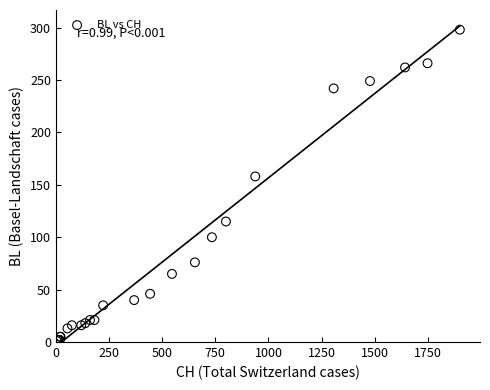

What Y value in the scatter plot is closest to 149?

158